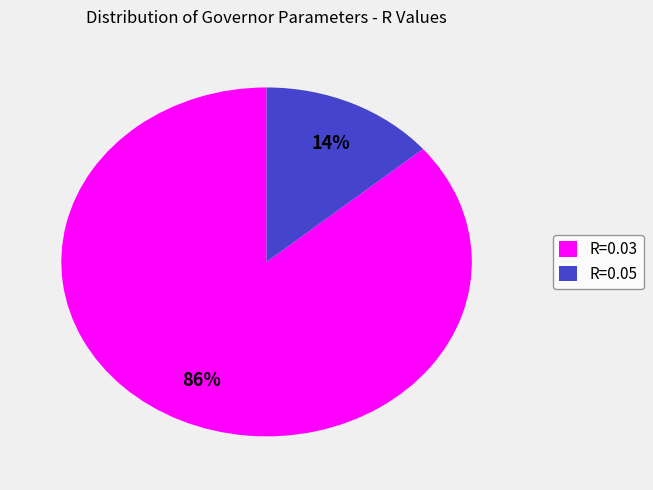

What is the smallest slice in the pie chart?

R=0.05